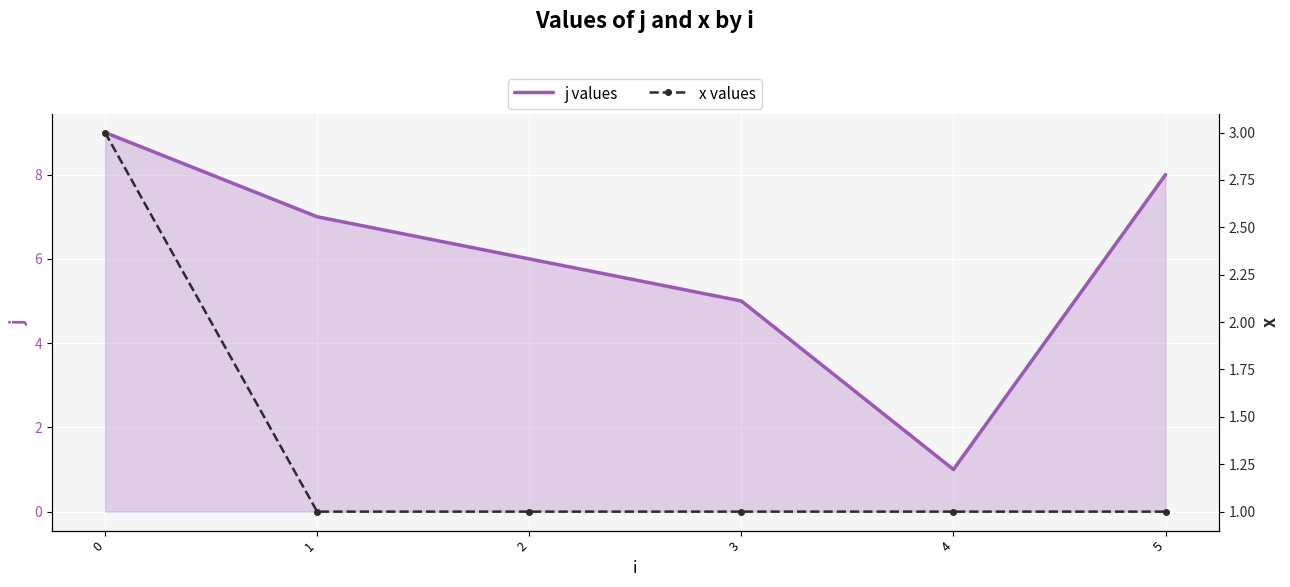

Count the number of categories in the chart.

6